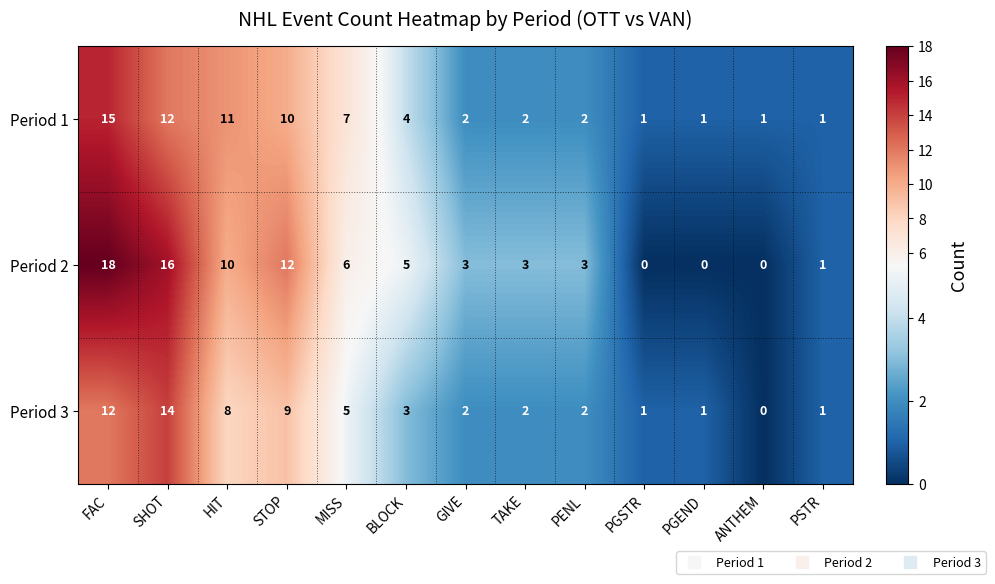

How many distinct data groups are displayed?

3